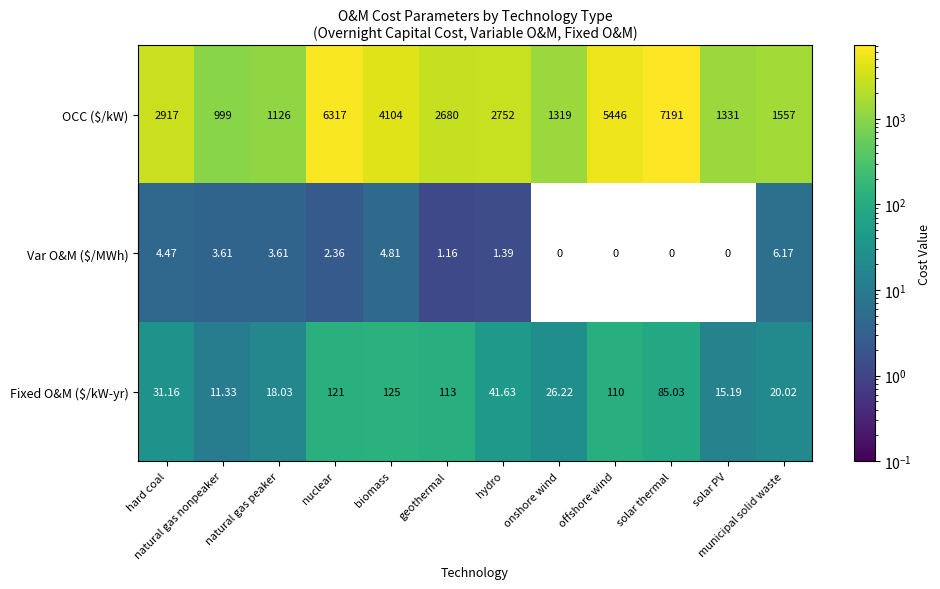

Which series has the largest total across all categories?

OCC ($/kW)